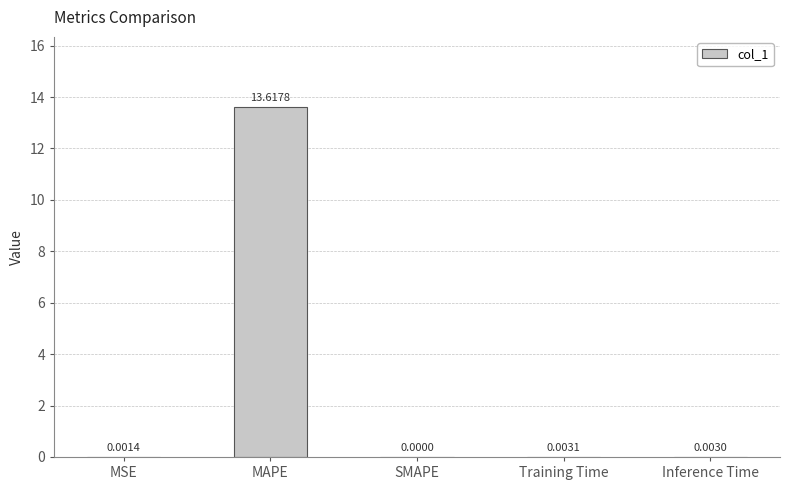

What is the sum of all values?

13.6